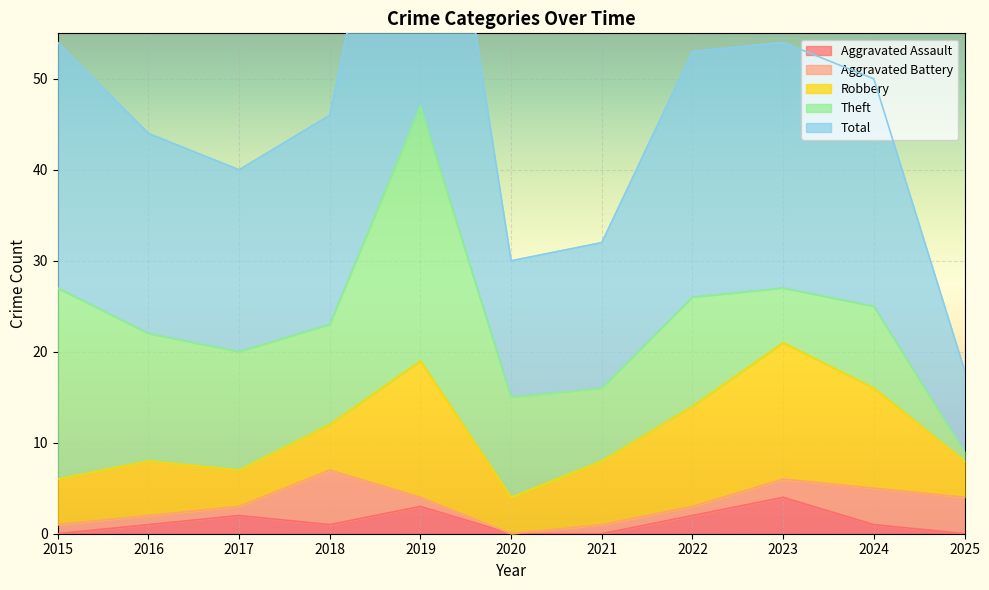

Reading left to right, list all the values displayed in this chart.

Aggravated Assault: 2015=0	2016=1	2017=2	2018=1	2019=3	2020=0	2021=0	2022=2	2023=4	2024=1	2025=0
Aggravated Battery: 2015=1	2016=1	2017=1	2018=6	2019=1	2020=0	2021=1	2022=1	2023=2	2024=4	2025=4
Robbery: 2015=5	2016=6	2017=4	2018=5	2019=15	2020=4	2021=7	2022=11	2023=15	2024=11	2025=4
Theft: 2015=21	2016=14	2017=13	2018=11	2019=28	2020=11	2021=8	2022=12	2023=6	2024=9	2025=1
Total: 2015=27	2016=22	2017=20	2018=23	2019=47	2020=15	2021=16	2022=27	2023=27	2024=25	2025=9